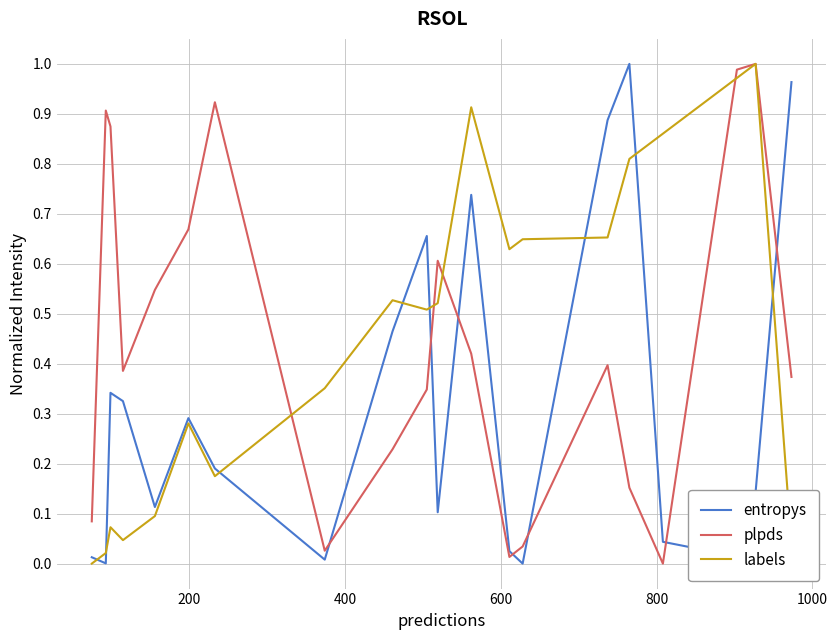

How many times do entropys and plpds cross each other?

7